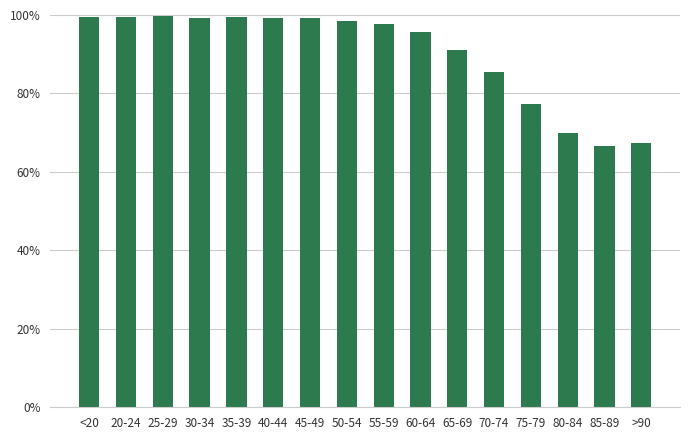

Which has a higher value, 70-74 or 55-59?

55-59